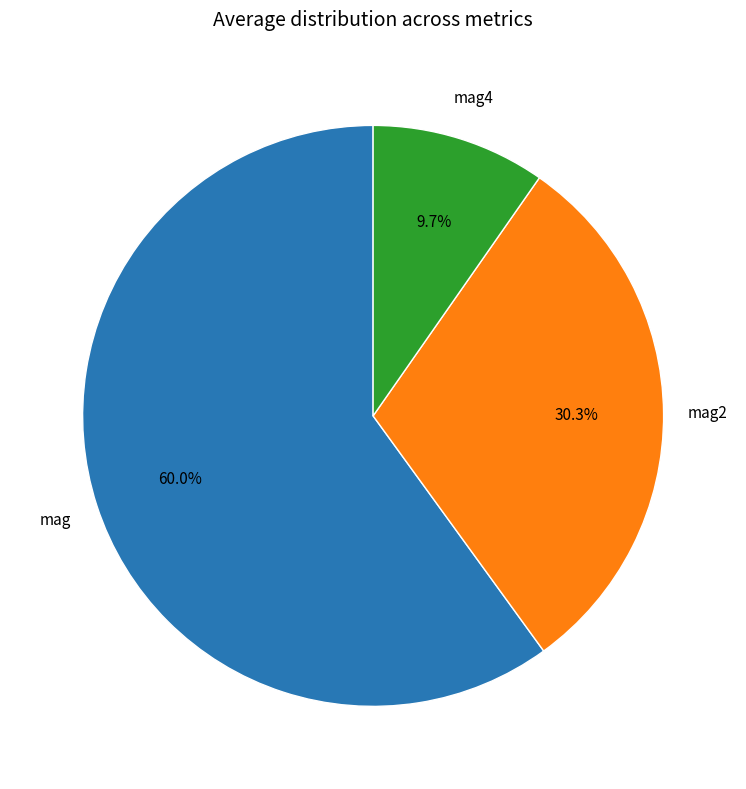

Does any single category account for the majority?

Yes